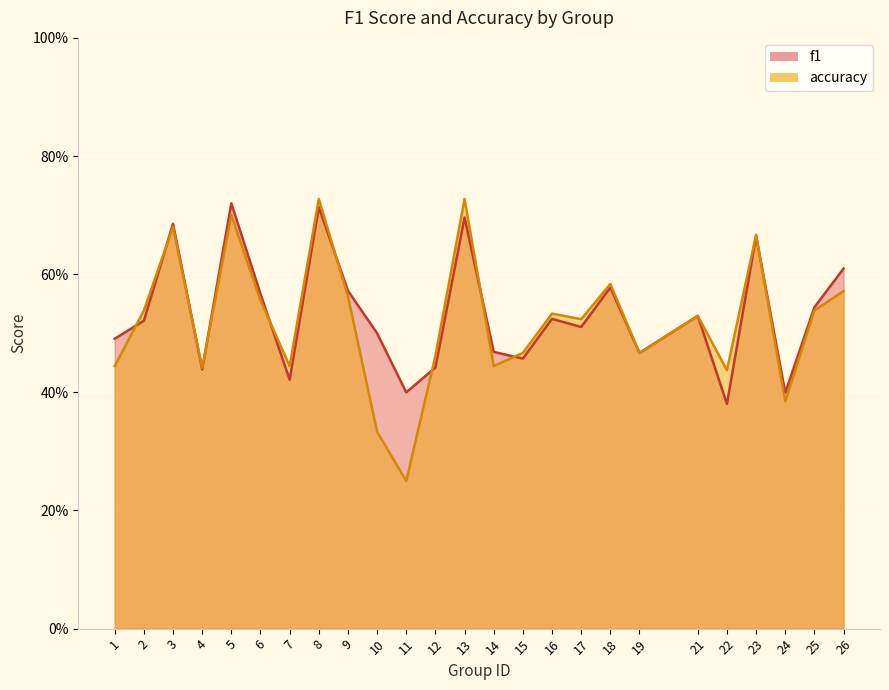

What value does the accuracy series have at 19?

0.5